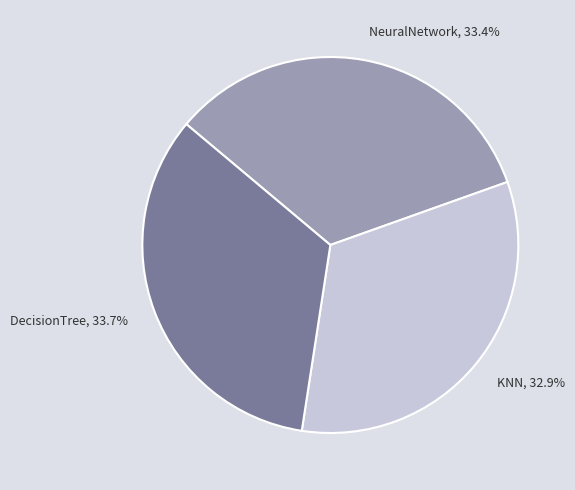

Is there any slice that represents more than half of the pie?

No